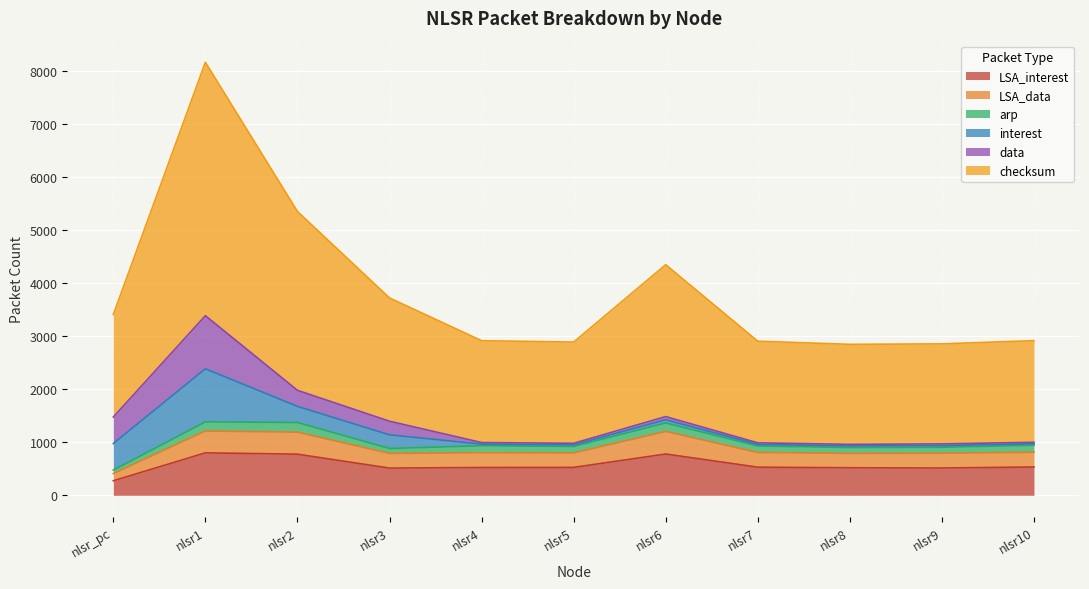

In checksum, how many points are lower than both neighbors (excluding endpoints)?

2